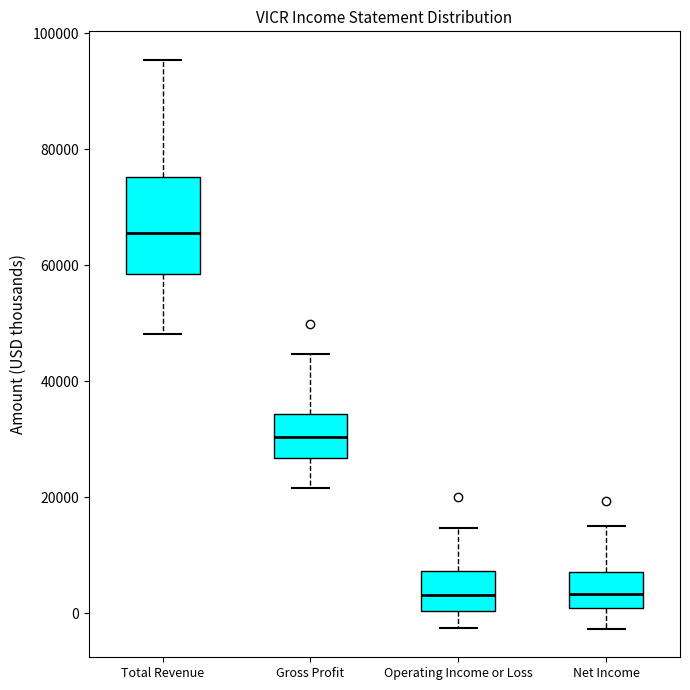

Where does the upper whisker of the box for Operating Income or Loss end on the y-axis? The values are not printed on the chart, so give them approximately, as read against the axis.

14000